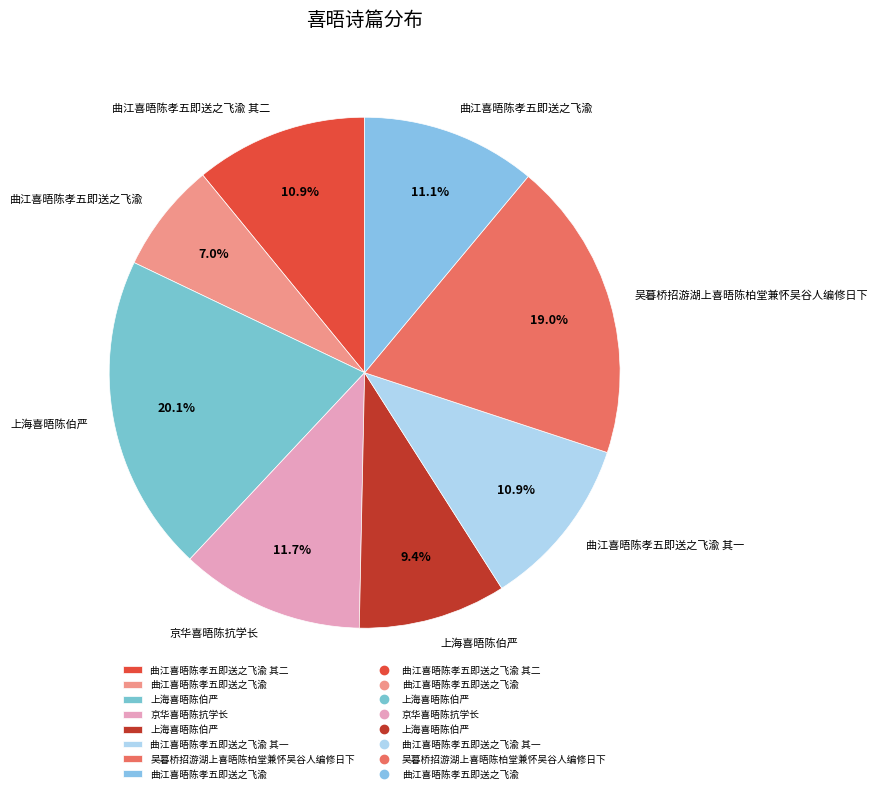

Does any single category account for the majority?

No